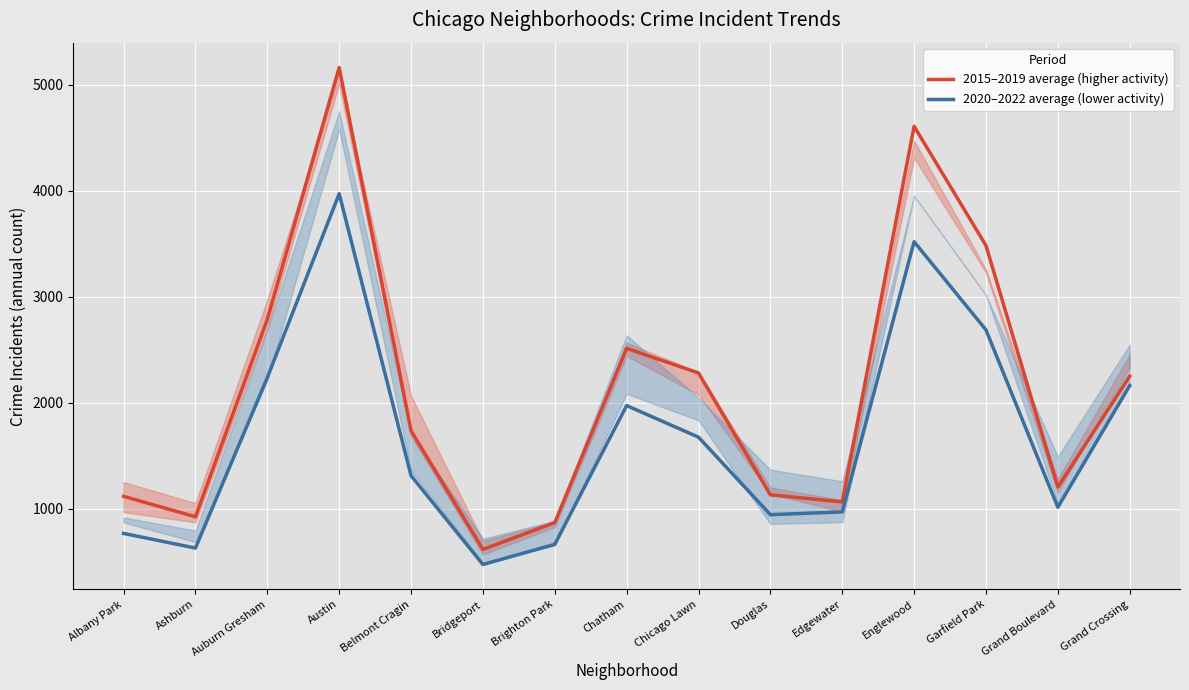

At which label does 2015–2019 average (higher activity) reach its peak?

Austin